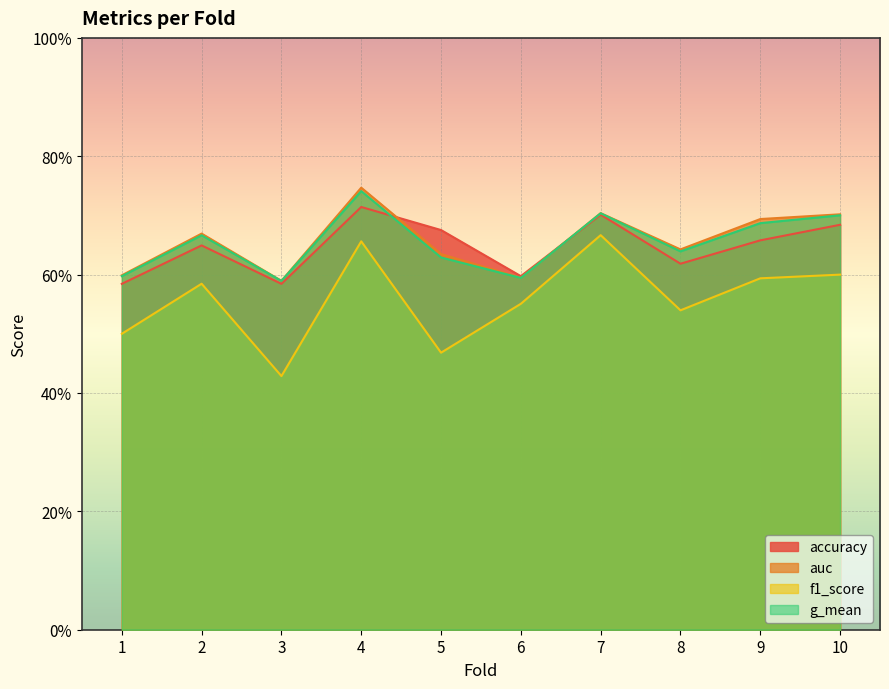

Is the value of accuracy at 3 greater than the value of f1_score at 4?

No